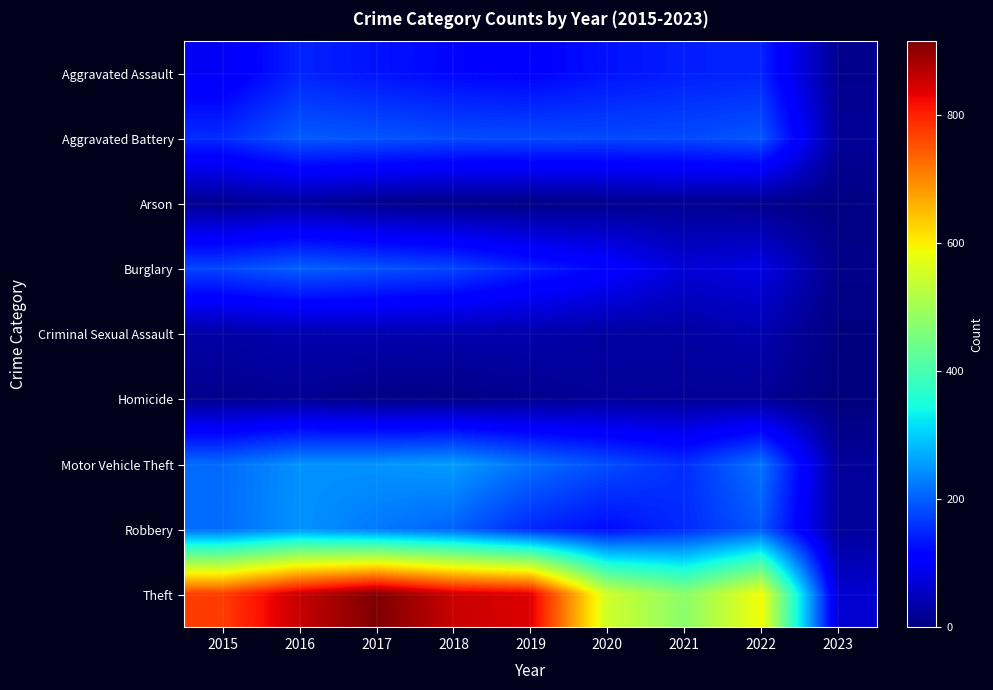

Reading left to right, extract all data points from this chart.

Aggravated Assault: 2015=95	2016=146	2017=131	2018=119	2019=113	2020=131	2021=142	2022=146	2023=13
Aggravated Battery: 2015=154	2016=196	2017=191	2018=183	2019=182	2020=180	2021=181	2022=192	2023=21
Arson: 2015=15	2016=25	2017=12	2018=8	2019=6	2020=12	2021=17	2022=12	2023=4
Burglary: 2015=178	2016=201	2017=189	2018=176	2019=143	2020=116	2021=71	2022=82	2023=9
Criminal Sexual Assault: 2015=31	2016=39	2017=39	2018=38	2019=37	2020=28	2021=29	2022=39	2023=2
Homicide: 2015=13	2016=18	2017=8	2018=8	2019=14	2020=22	2021=20	2022=20	2023=0
Motor Vehicle Theft: 2015=211	2016=245	2017=247	2018=256	2019=216	2020=184	2021=156	2022=219	2023=23
Robbery: 2015=212	2016=247	2017=224	2018=204	2019=150	2020=124	2021=153	2022=194	2023=24
Theft: 2015=774	2016=858	2017=916	2018=856	2019=841	2020=551	2021=474	2022=590	2023=67